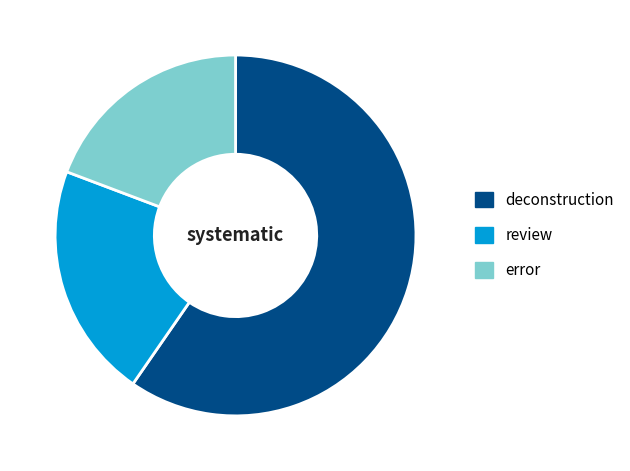

What is the smallest slice in the pie chart?

error